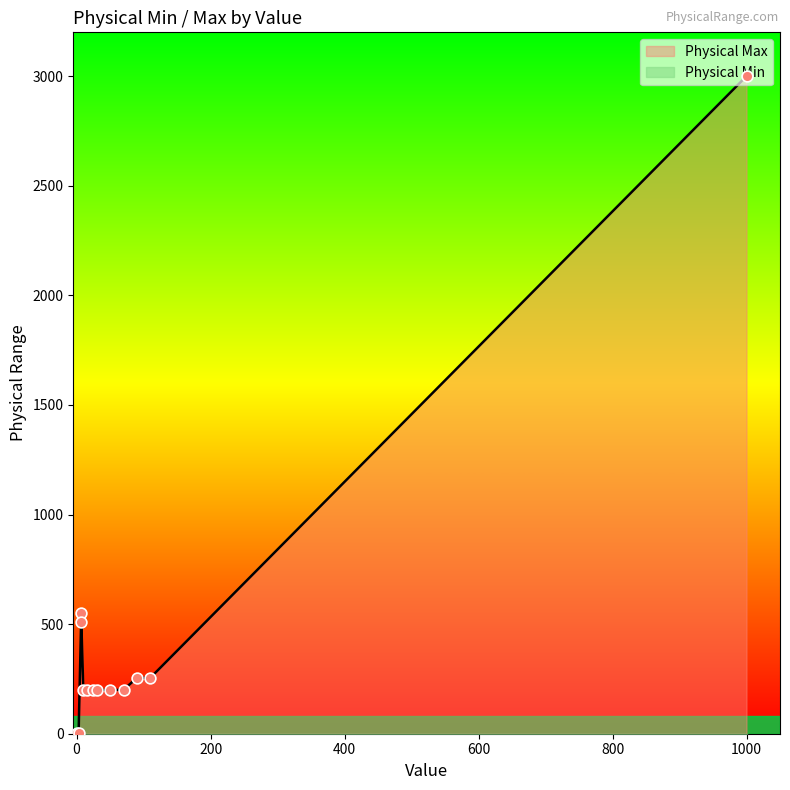

At how many categories does at least one series exceed 2667?

1